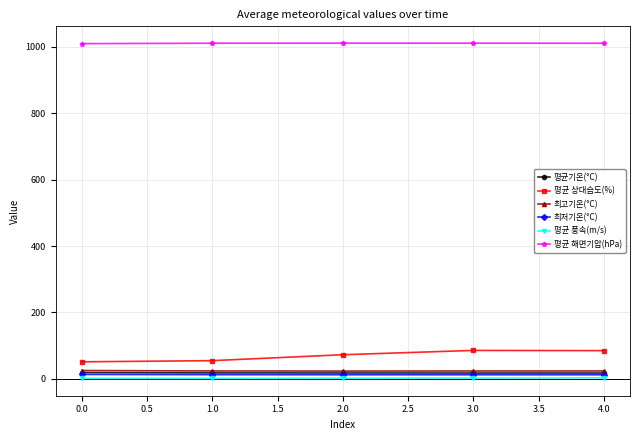

At how many categories does at least one series exceed 502?

5